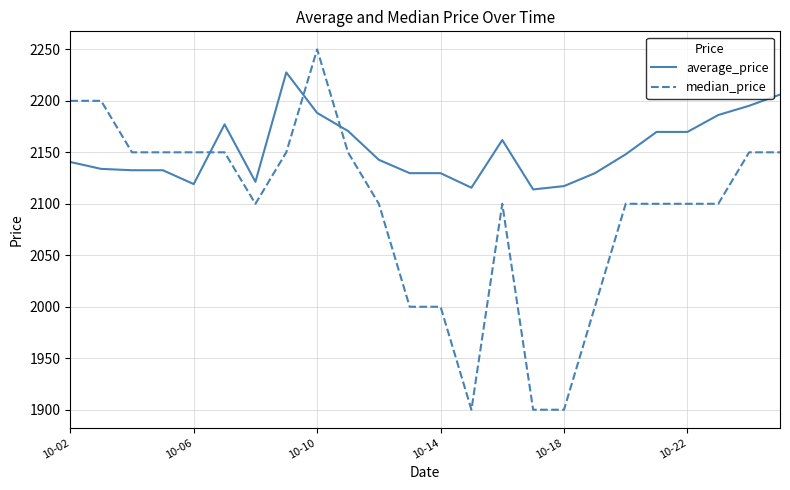

Which series has the widest spread of values?

median_price